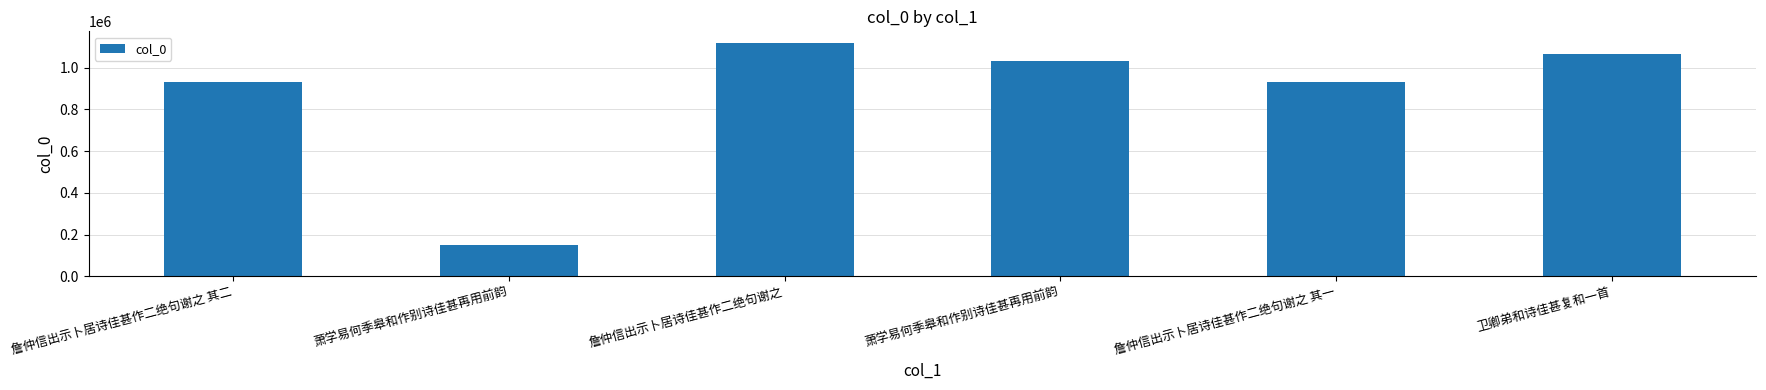

Does the chart contain stacked bars?

No